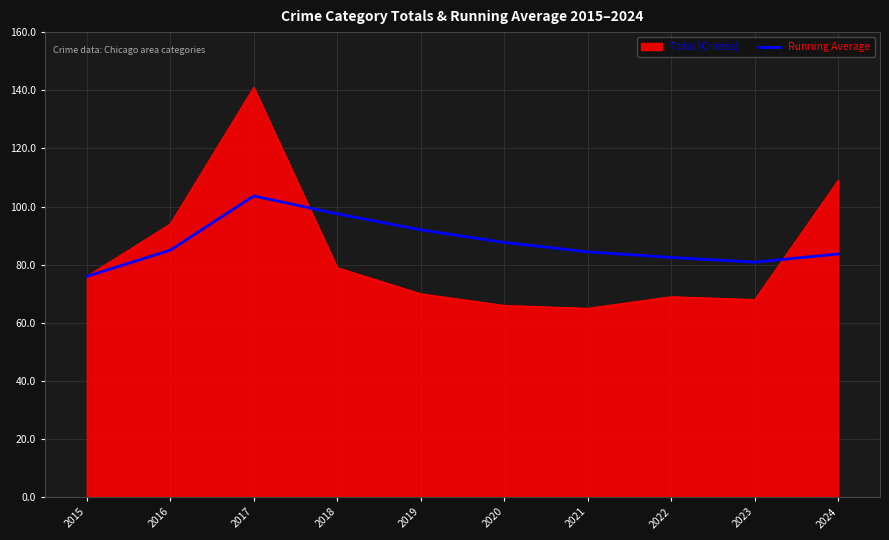

List the series in order of their peak value, highest first.

Total (Crimes), Running Average